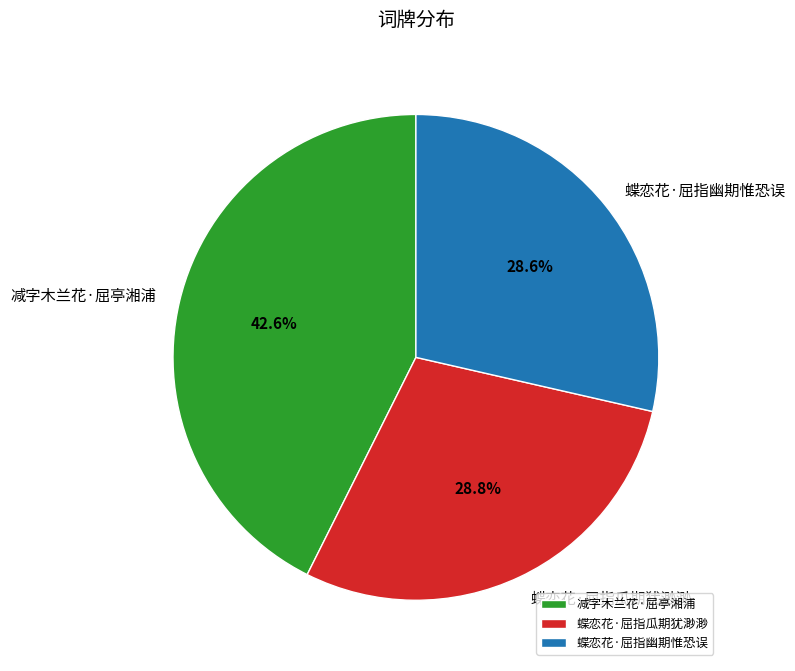

What is the ratio of the value at 减字木兰花·屈亭湘浦 to the value at 蝶恋花·屈指瓜期犹渺渺?

1.5